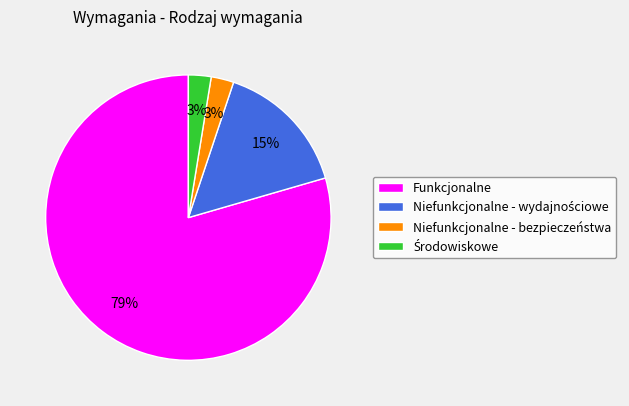

To the nearest percent, what percentage of the pie is Funkcjonalne?

79%